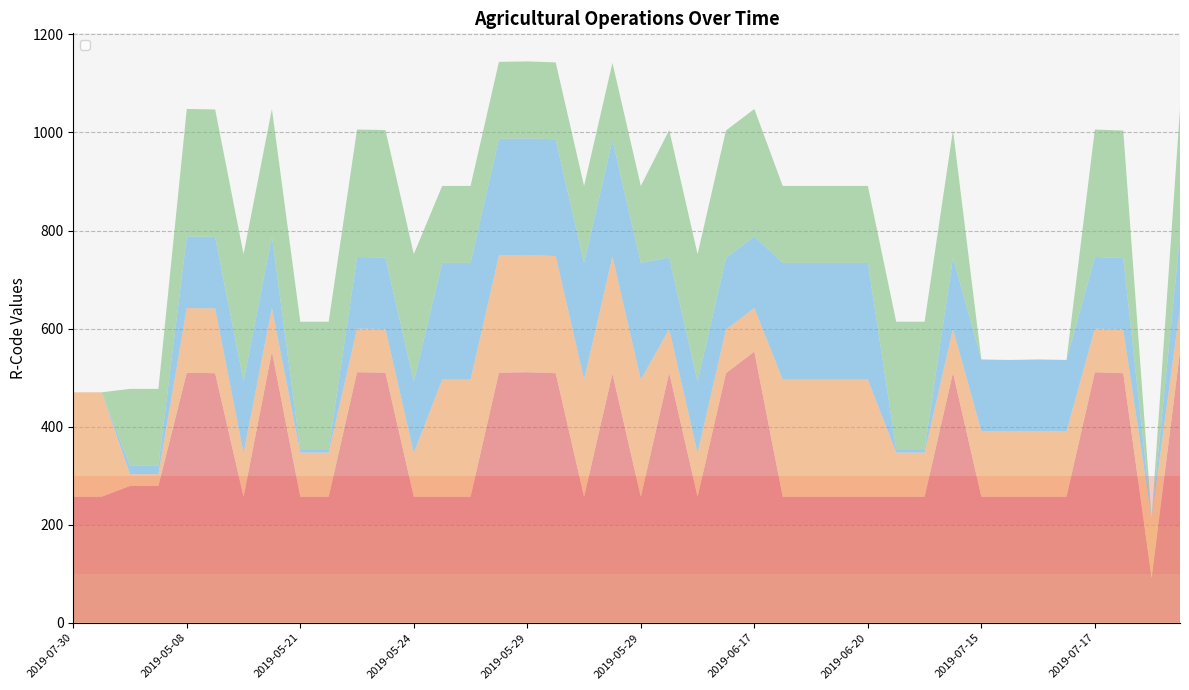

Reading left to right, what are all the values shown in this chart?

_R_field: 257	257	279	279	510	509	257	553	257	257	511	510	257	257	257	510	511	509	257	508	257	510	257	509	553	257	257	257	257	257	257	510	257	257	257	257	511	509	92	553
_R_equipment: 213	213	24	24	132	132	89	89	90	90	89	89	89	239	239	239	239	239	239	239	239	89	89	89	89	239	239	239	239	90	90	89	134	133	134	133	89	89	121	89
_R_tractor: 0	0	17	17	146	146	146	146	7	7	146	146	146	238	238	238	238	238	238	238	238	146	146	146	146	238	238	238	238	7	7	146	146	146	146	146	146	146	0	146
_R_category: 0	0	157	157	260	260	260	260	260	260	260	260	260	157	157	157	157	157	157	157	157	260	260	260	260	157	157	157	157	260	260	260	0	0	0	0	260	260	0	260